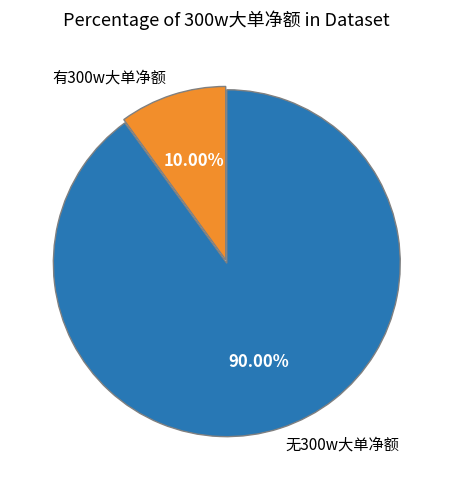

Count the number of slices in the pie.

2